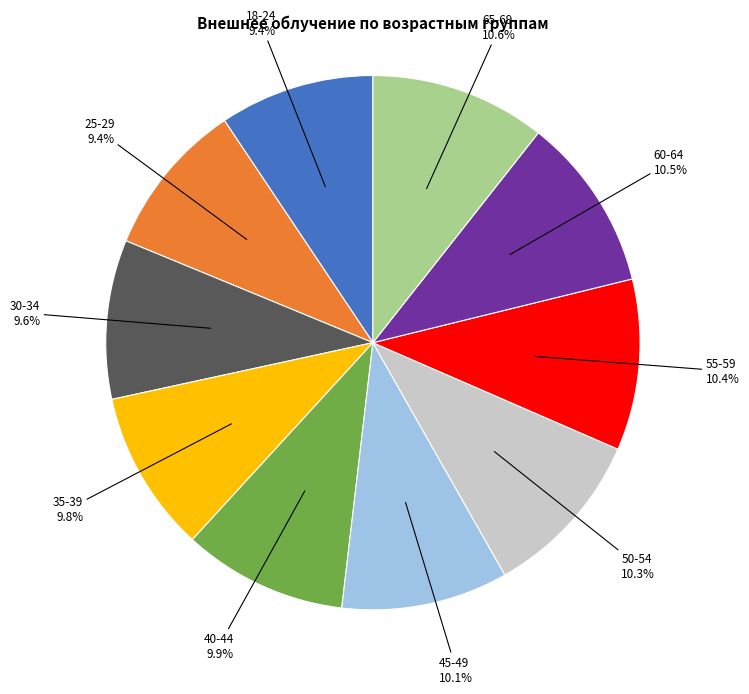

Is there a majority slice in this chart?

No